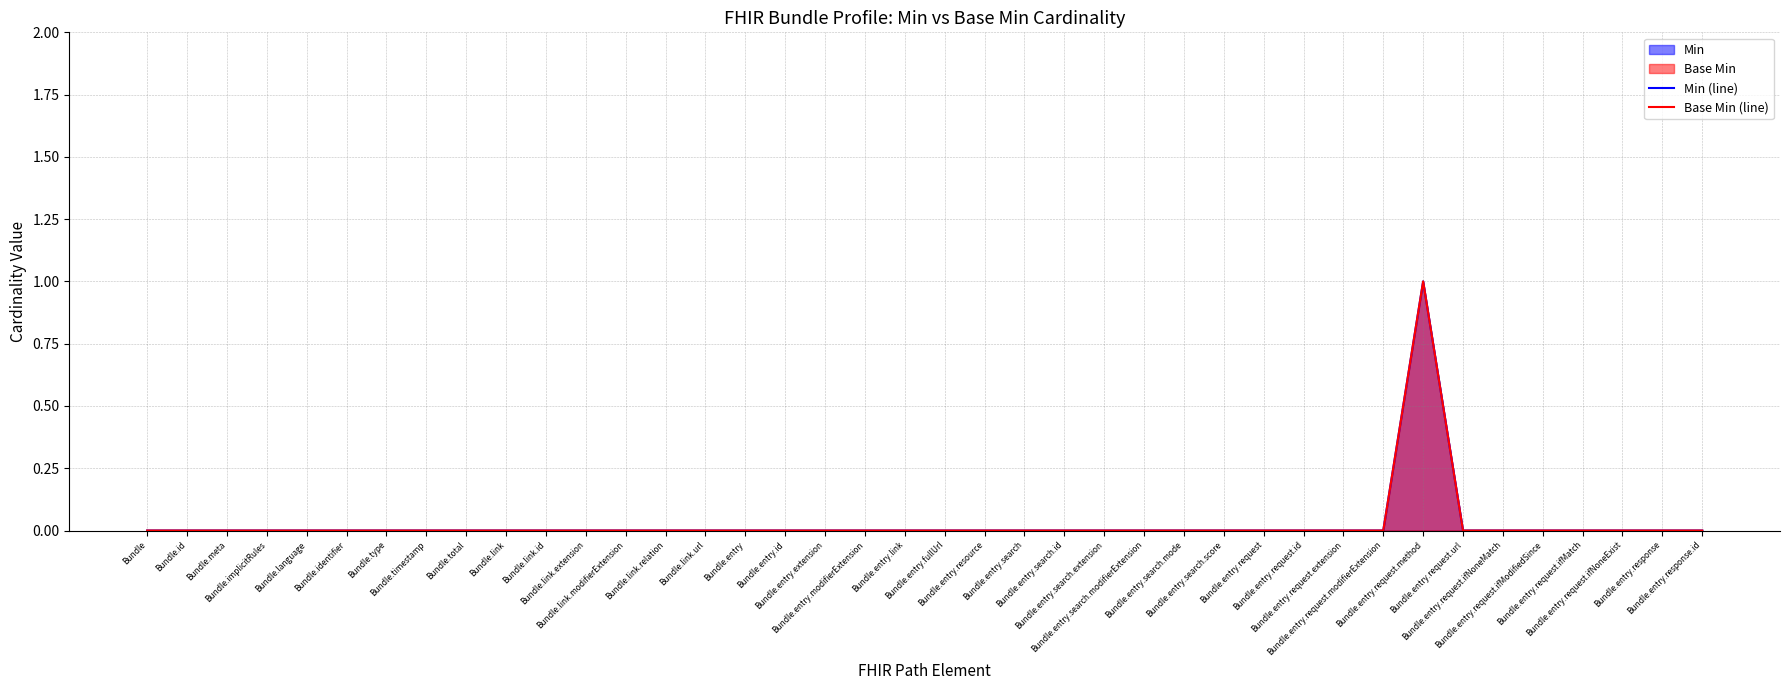

The Min (line) series shows 0 at Bundle.entry.request.ifModifiedSince. True or false?

False